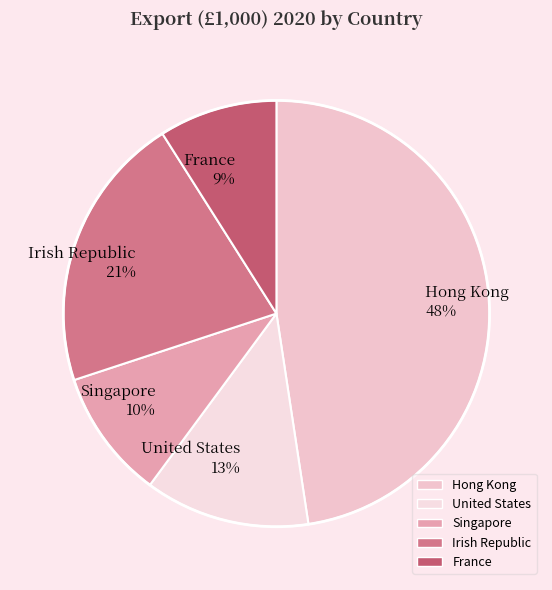

The France slice represents 9% of the pie. True or false?

True